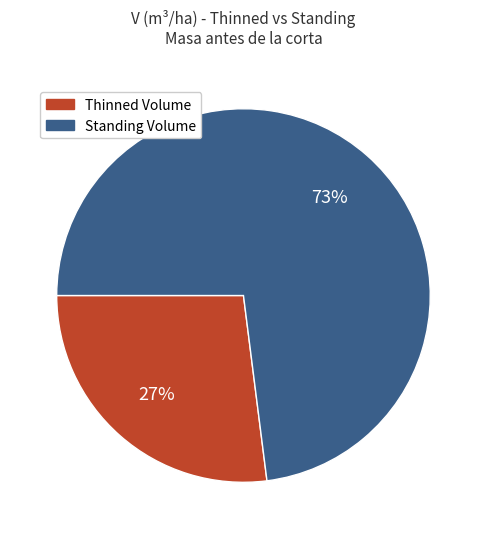

To the nearest percent, what is the difference between the largest and smallest slice percentages?

46%